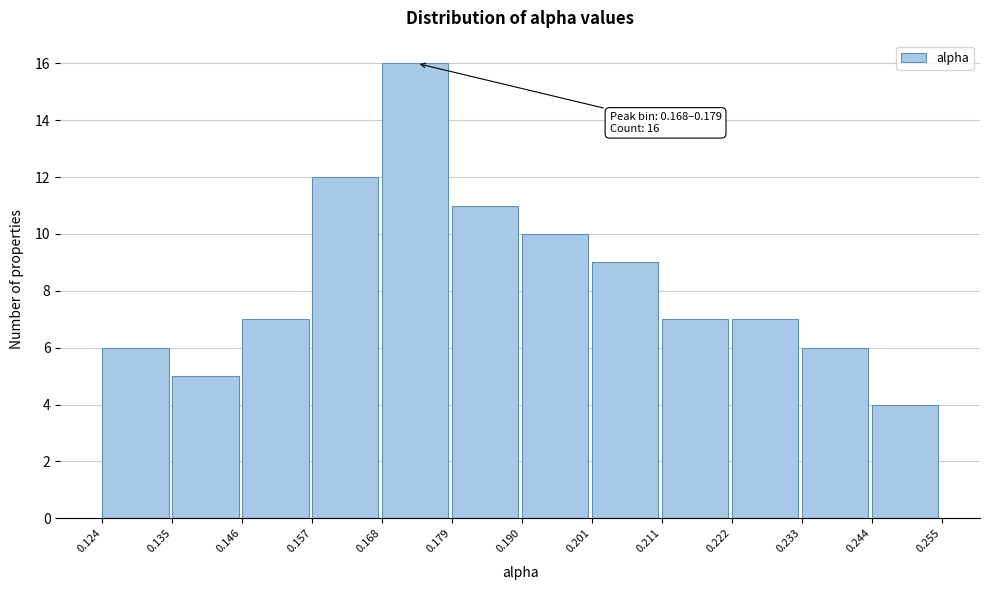

Over which range of the x-axis is the bar tallest?

0.168 to 0.179